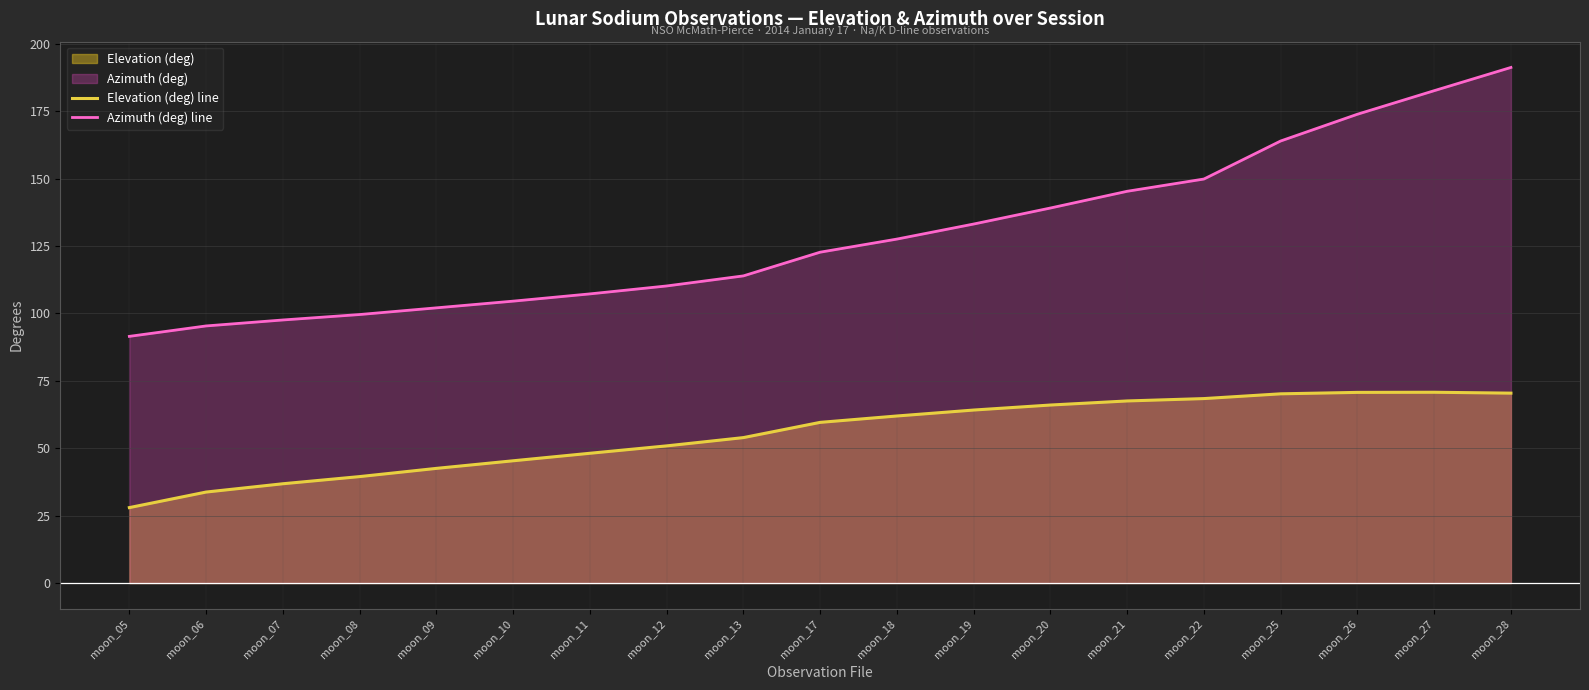

What is the average value of the Azimuth (deg) line series?

129.1